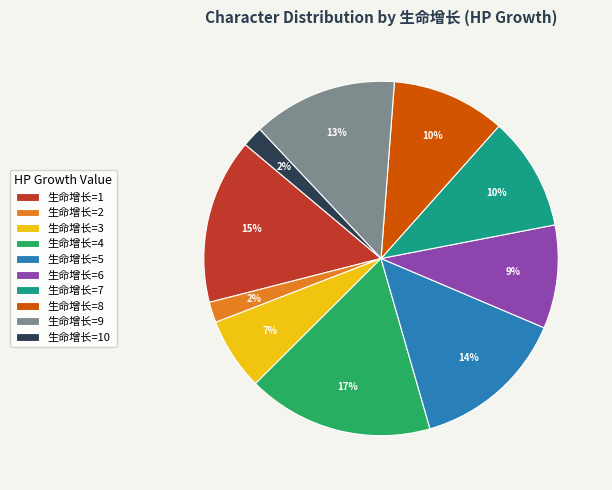

Is the sum of 生命增长=2 and 生命增长=10 greater than half?

No